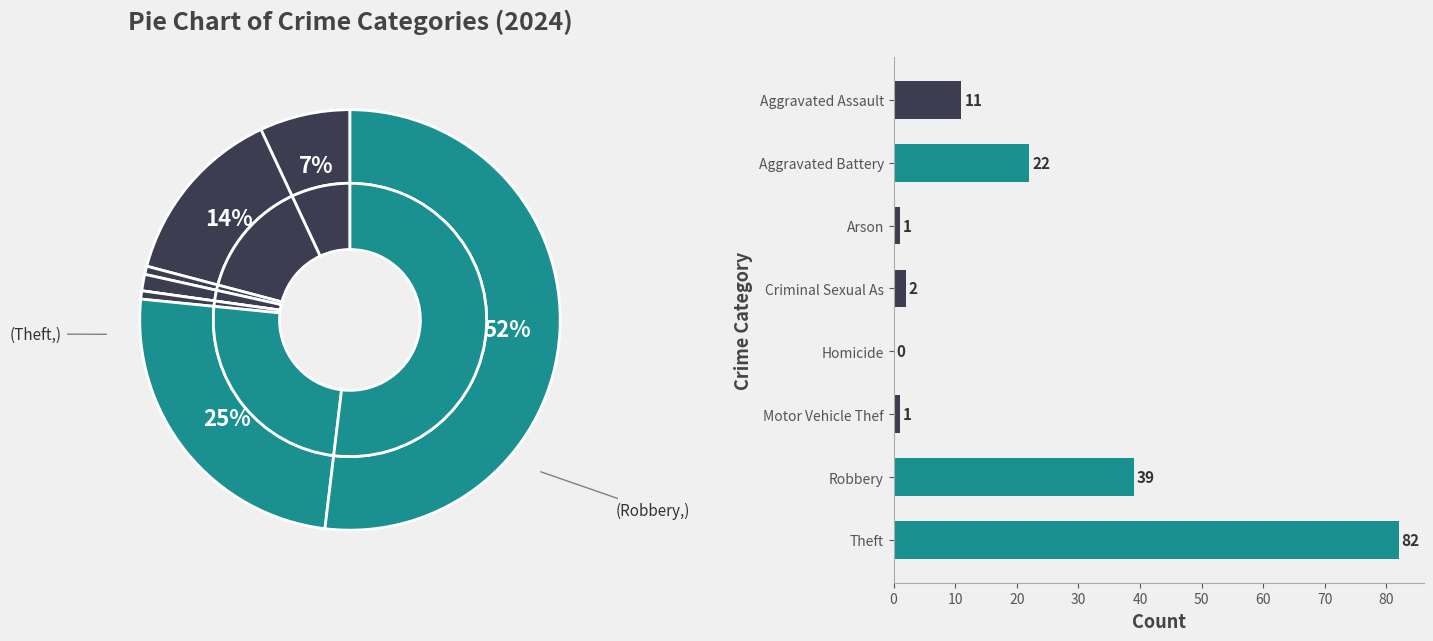

How many slices are in this pie chart?

8